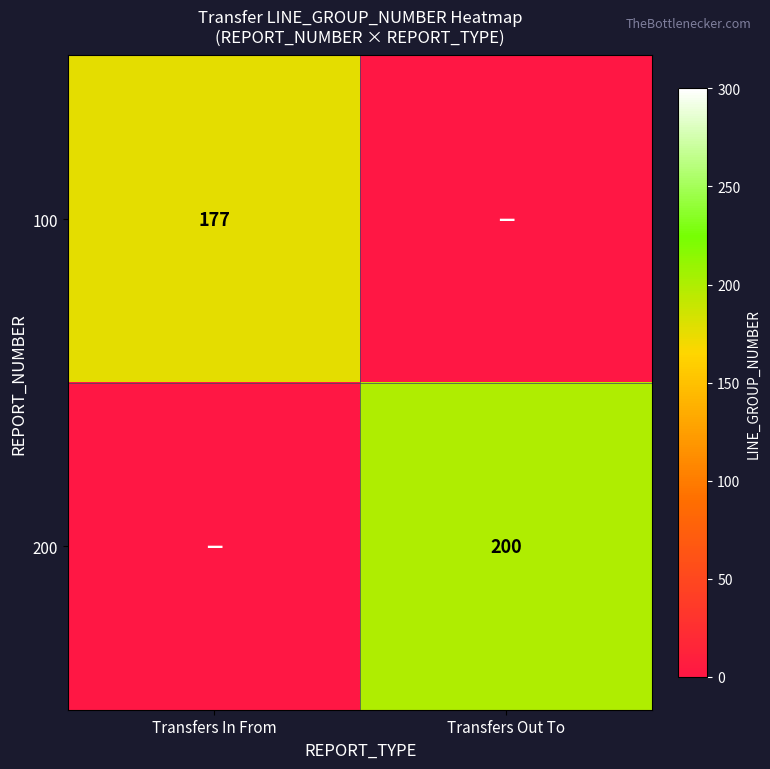

The 100 series shows 313 at Transfers In From. True or false?

False